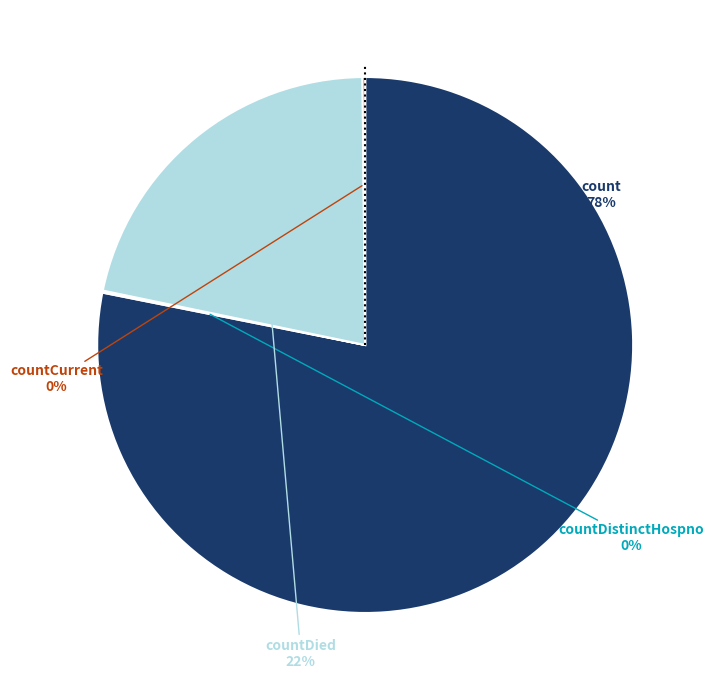

Does any single category account for the majority?

Yes